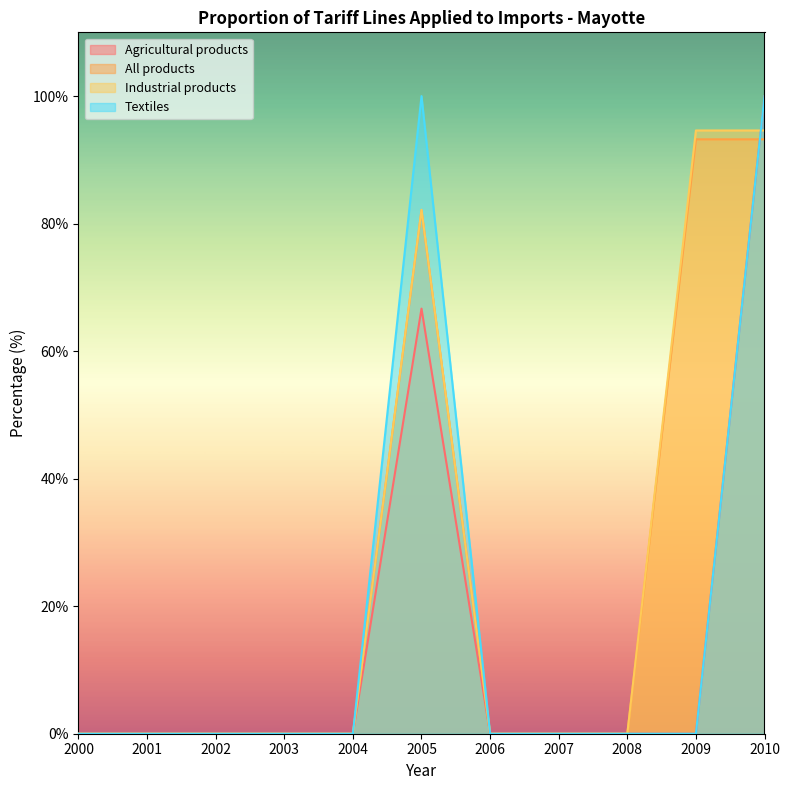

How many data points in Agricultural products are above 0?

2